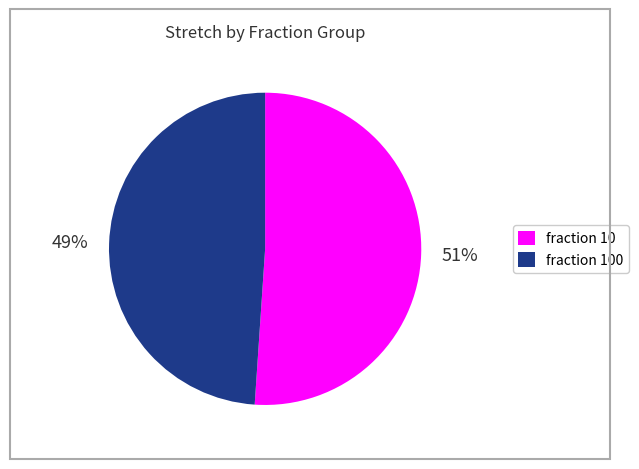

What is the largest slice in the pie chart?

fraction 10